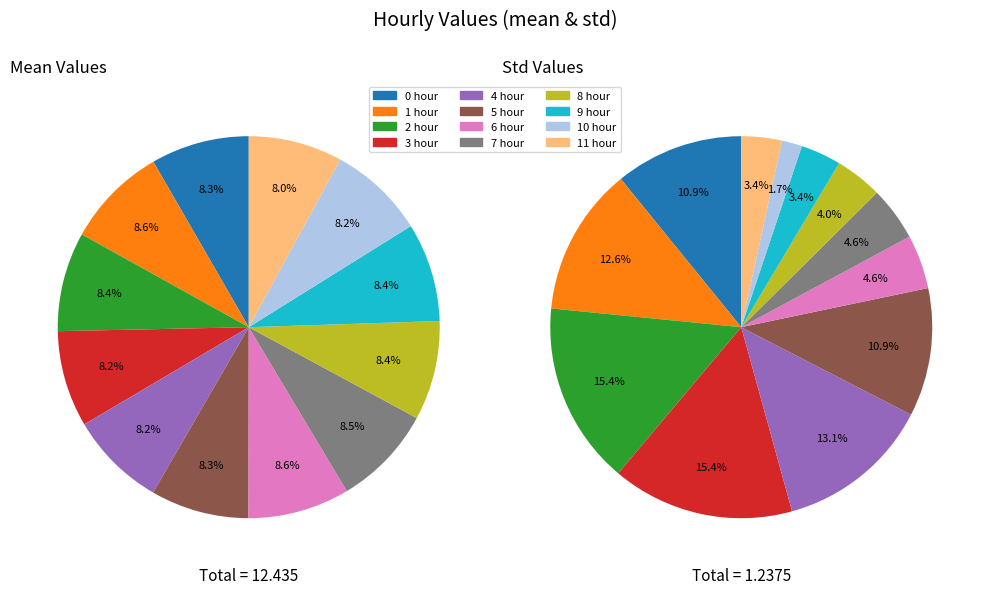

To the nearest percent, what is the difference between the values_mean and 10 slice percentages?

9%